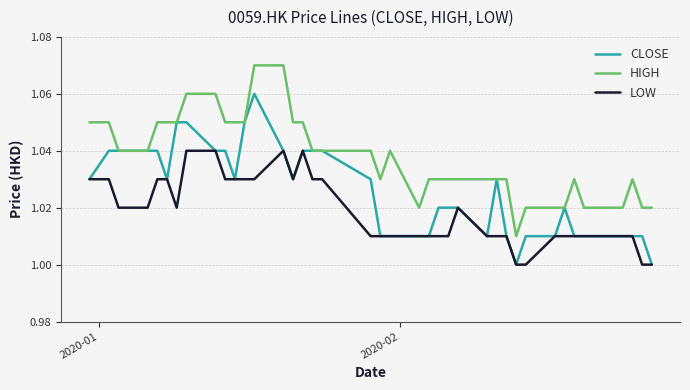

What is the sum of all CLOSE values?

41.0